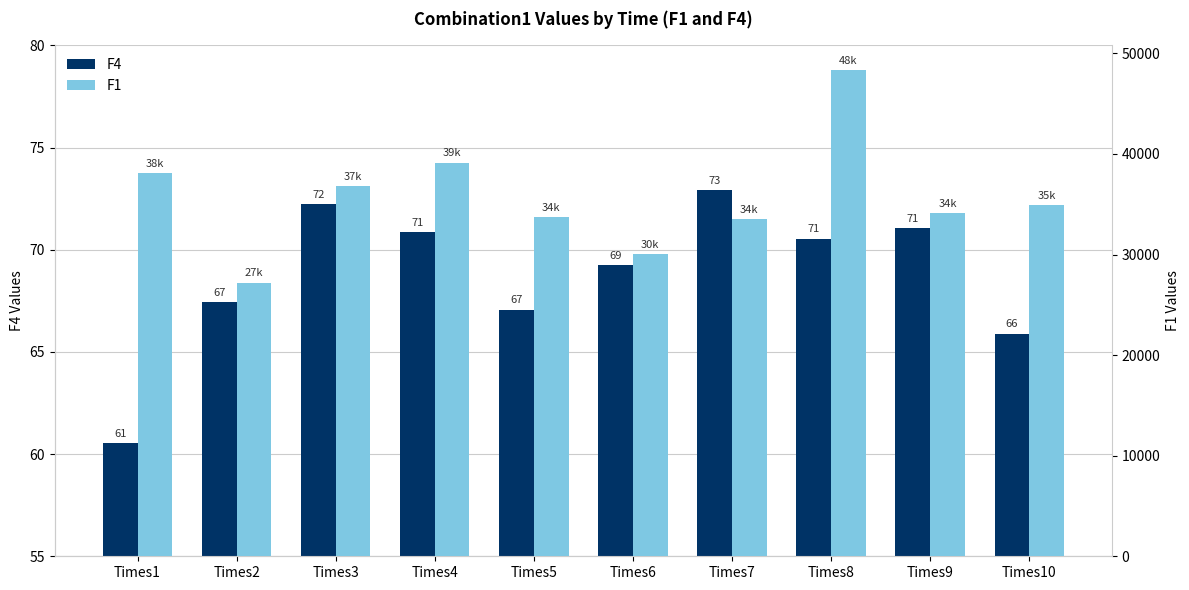

Between Times5 and Times10, which series saw the biggest shift?

F1